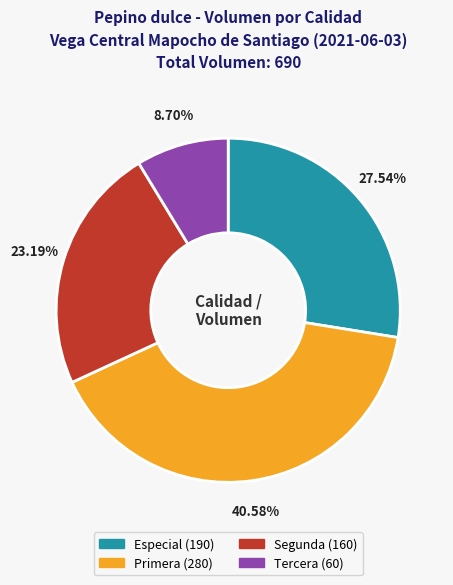

Combined, what portion of the pie is Primera and Tercera?

49.3%